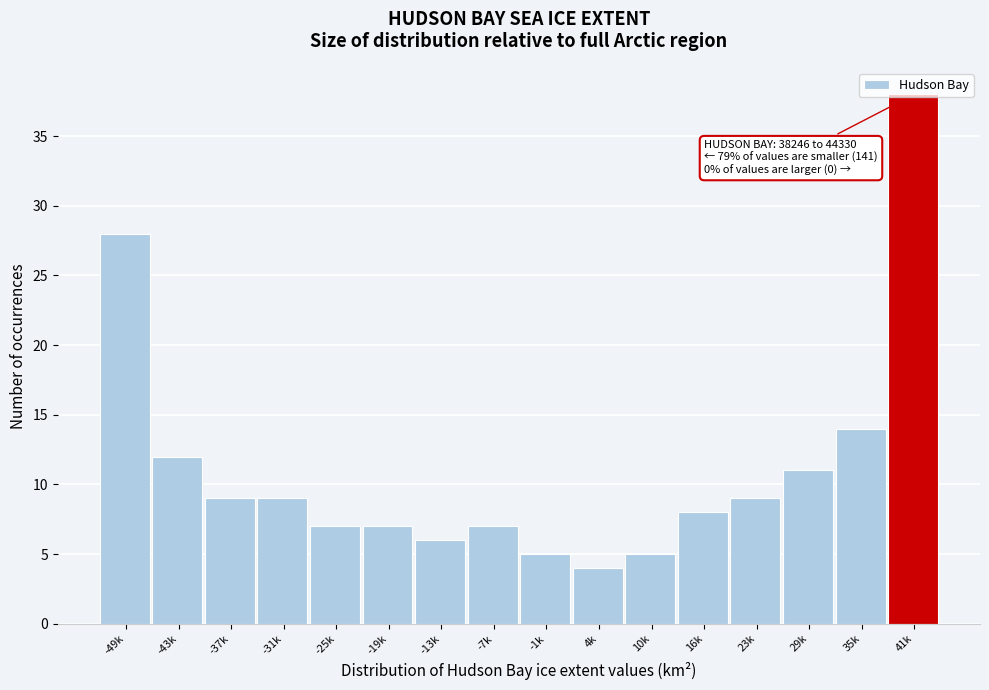

What is the average value?

11